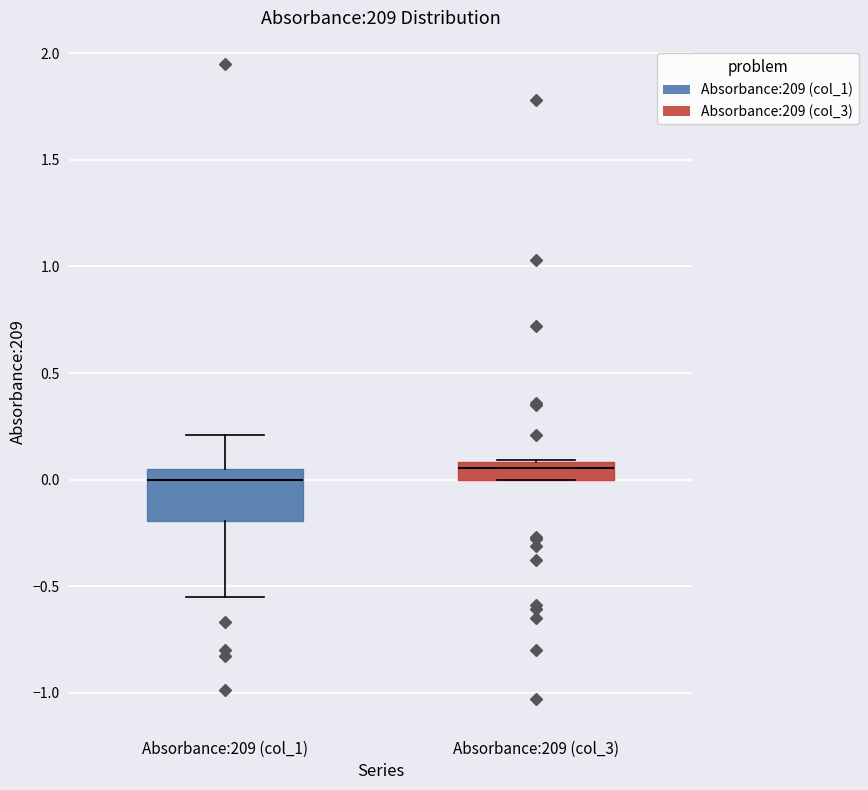

Which box is the tallest, from its lower edge to its upper edge?

Absorbance:209 (col_1)